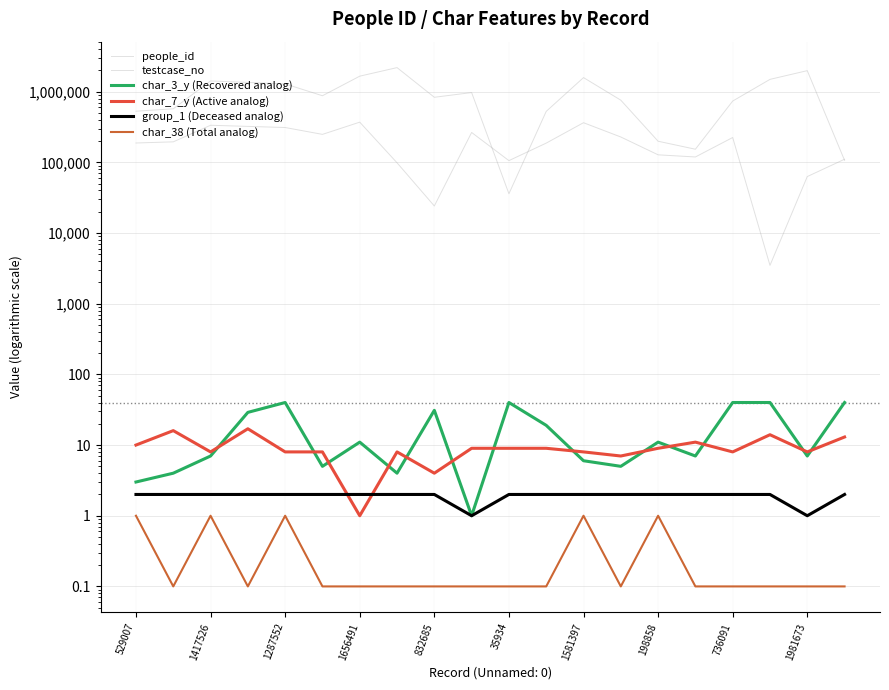

True or false: char_3_y (Recovered analog) has more than 1 points higher than both neighbors.

True